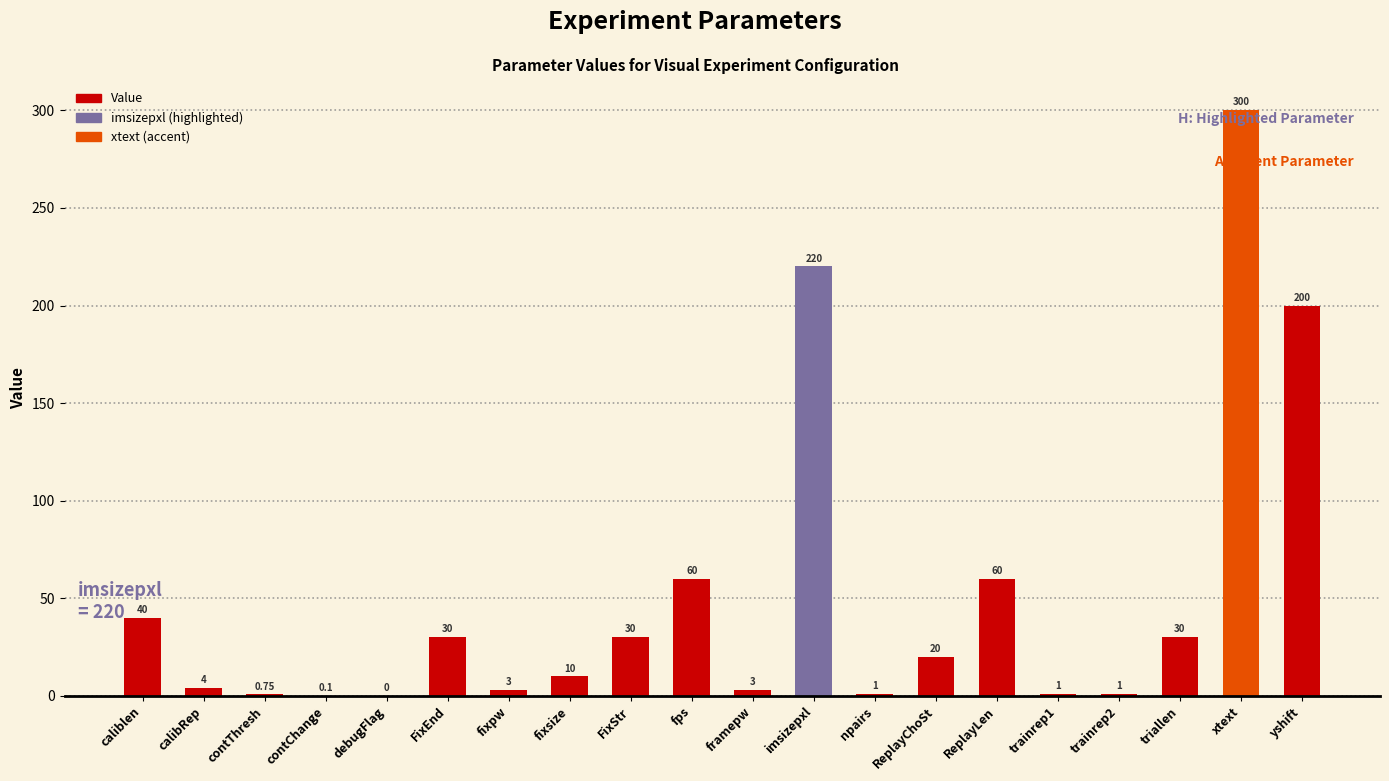

Where does the data first go above 20?

caliblen